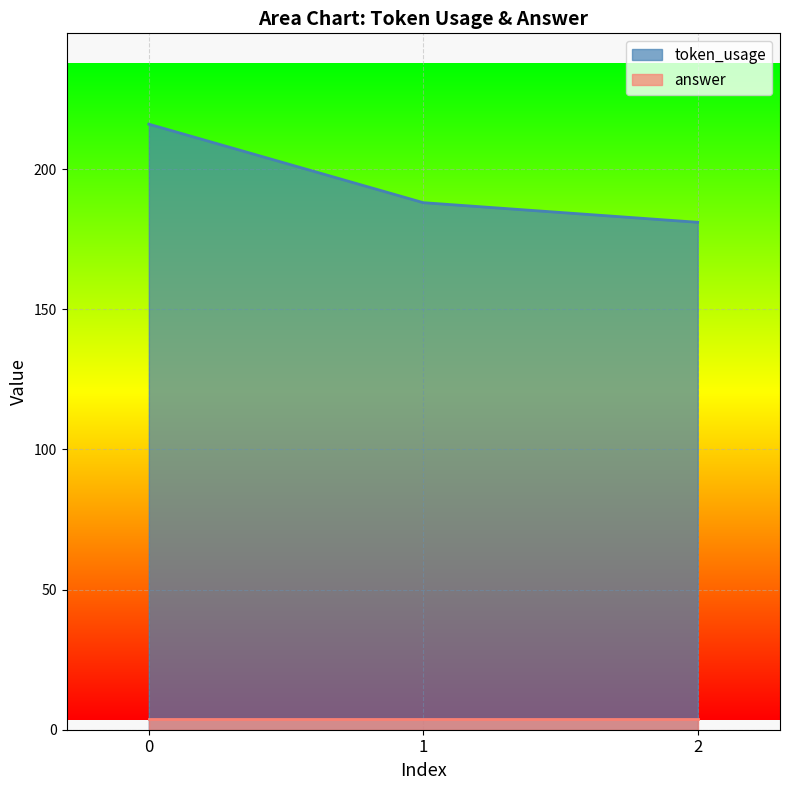

Which category has the lowest value across all series?

2